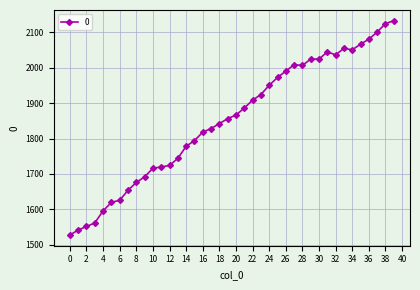

What is the value of the 25th point from the left?

1950